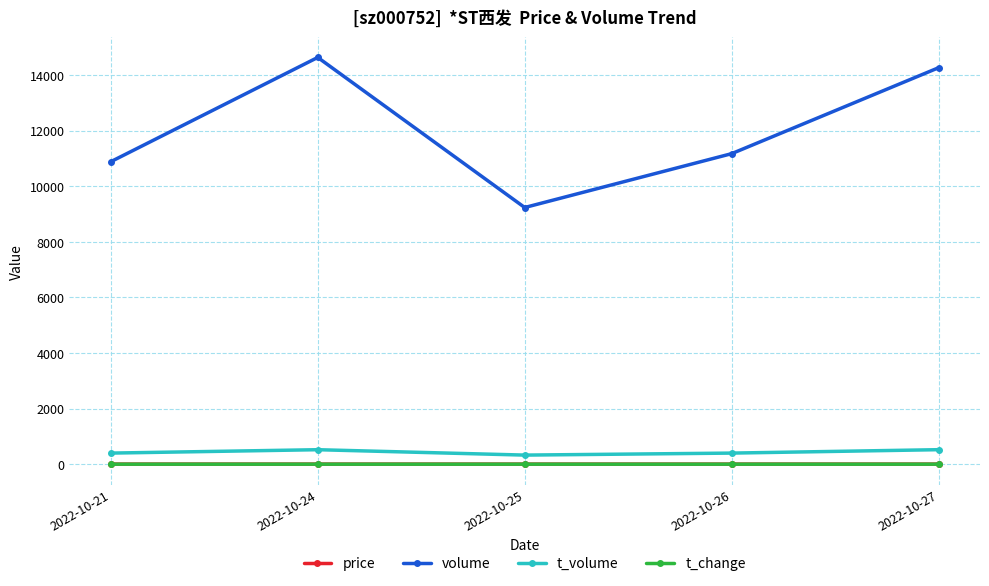

What is the sum of all volume values?

60192.0